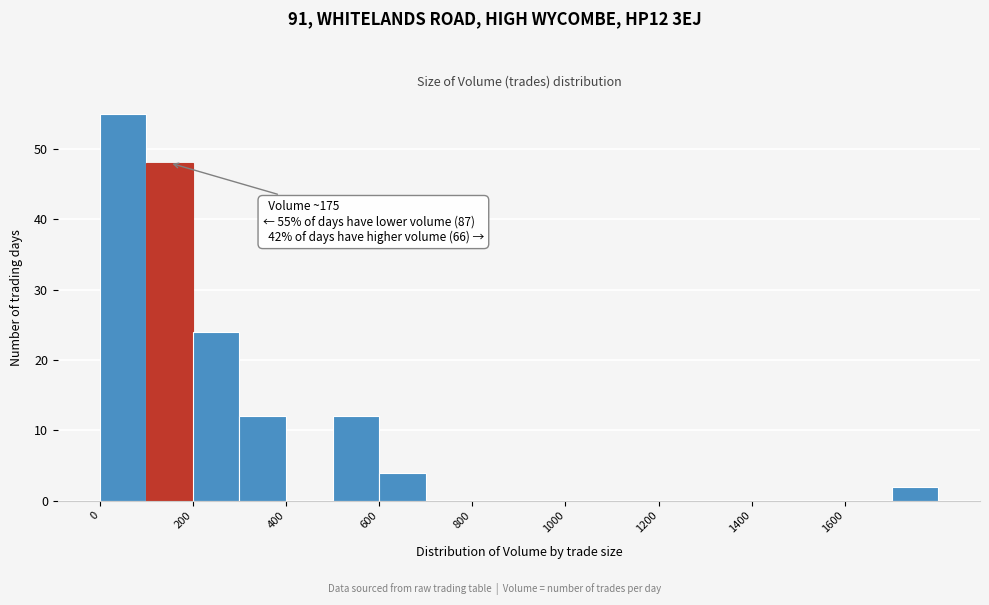

Which range on the x-axis has the tallest bar?

0 to 100